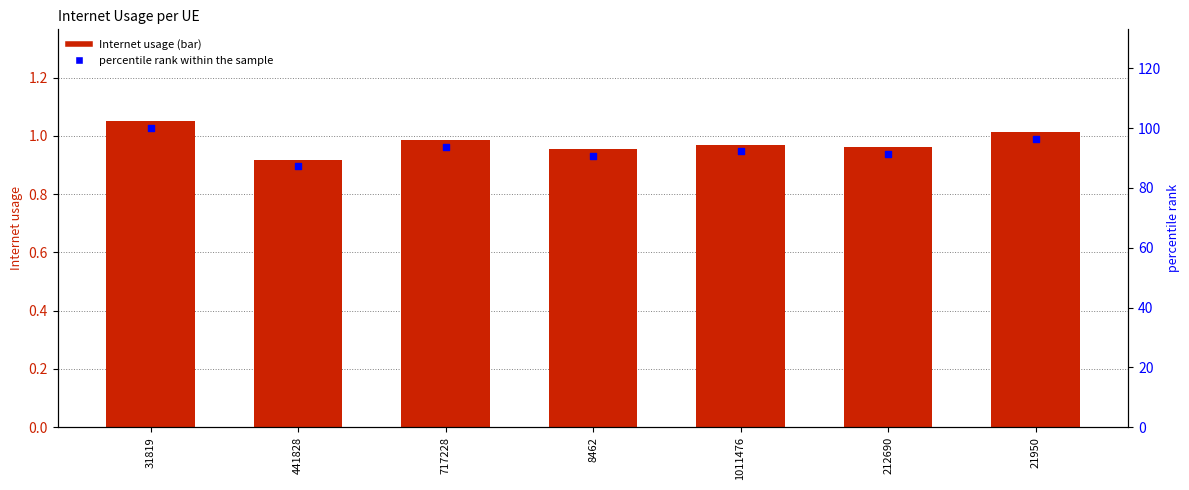

At which category is the sum across all series the highest?

31819